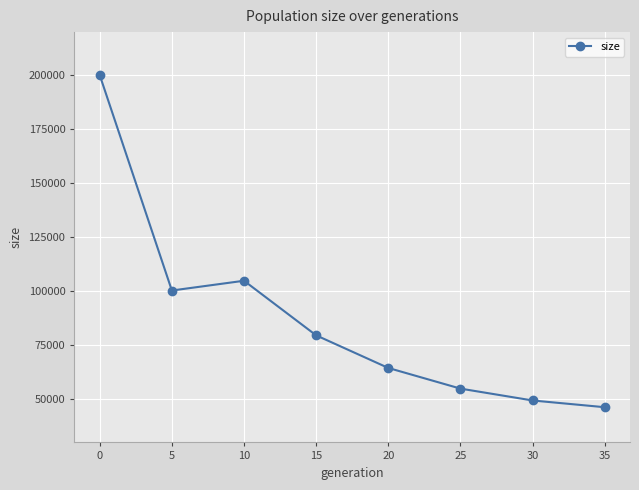

True or false: the data shows 108363 at 15.

False